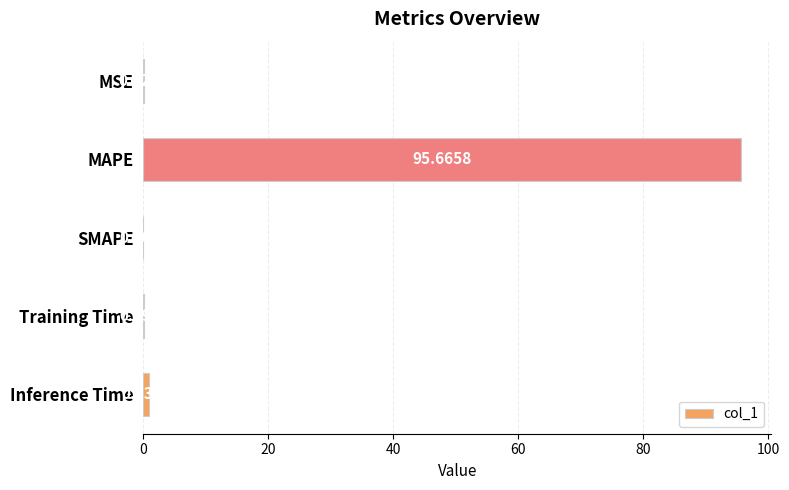

How many data points does each series have?

5